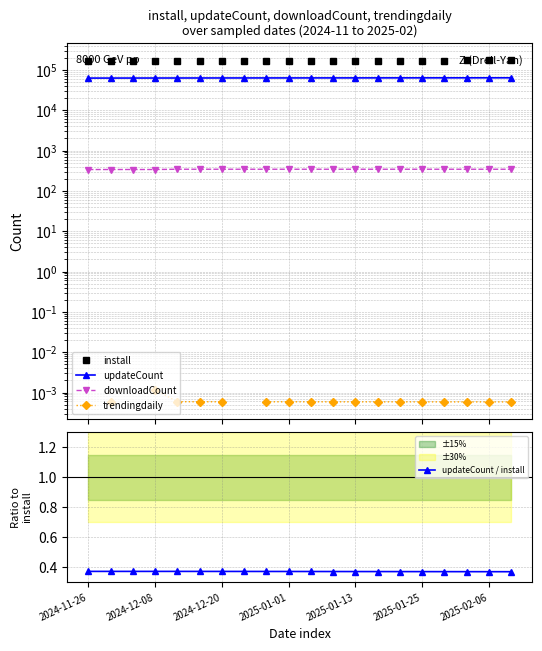

At which category is the sum across all series the highest?

19